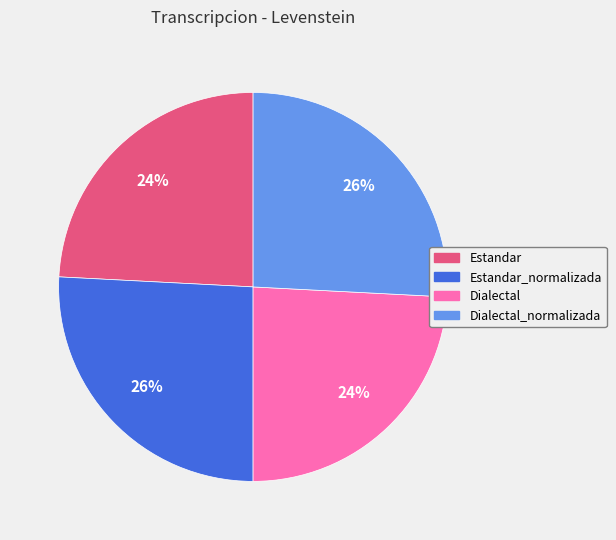

To the nearest percent, what is the difference between the largest and smallest slice percentages?

2%